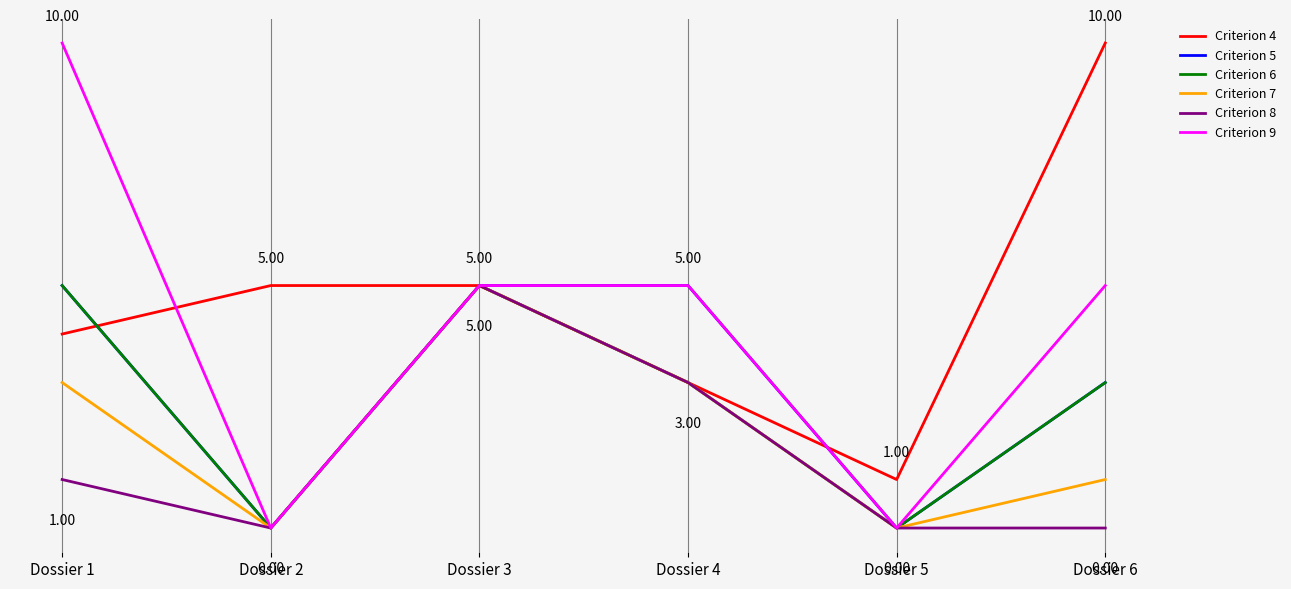

Is this an area chart (filled region under the line)?

No